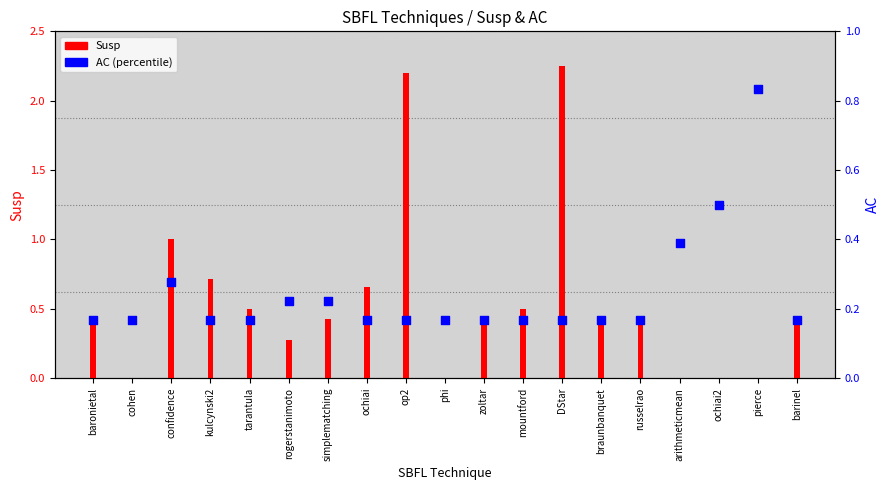

Which series reaches the minimum Y coordinate?

Susp